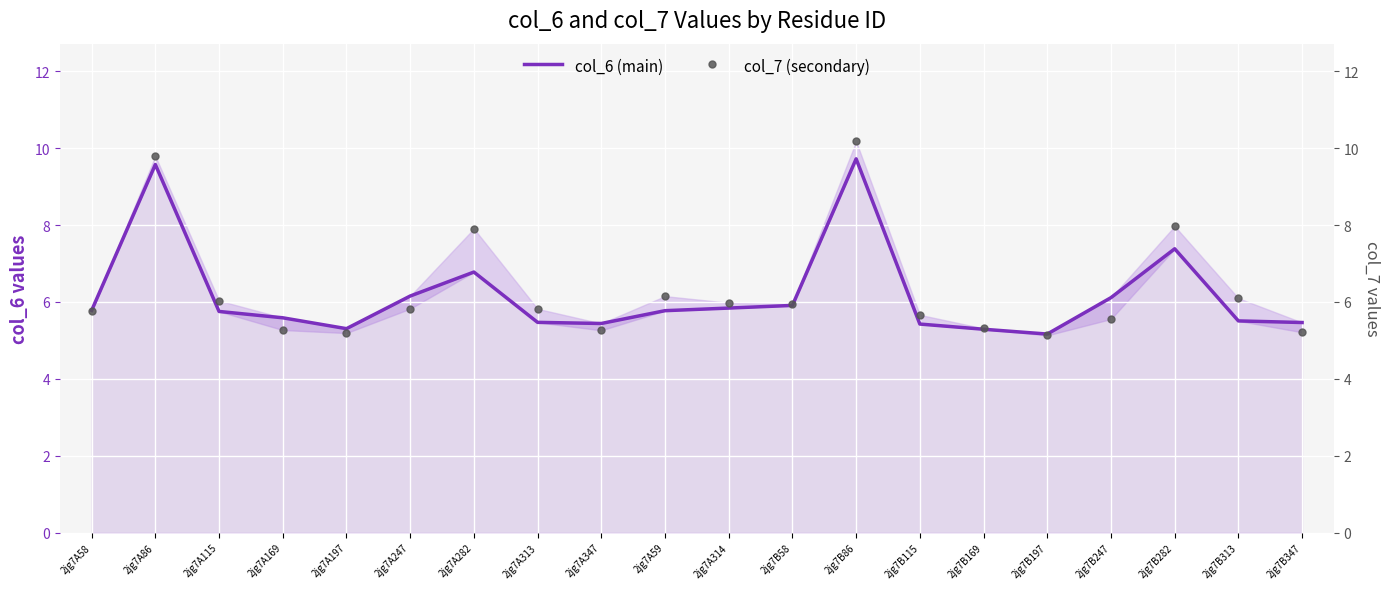

True or false: col_6 (main) has a value of 8.5 at 2jg7A169.

False